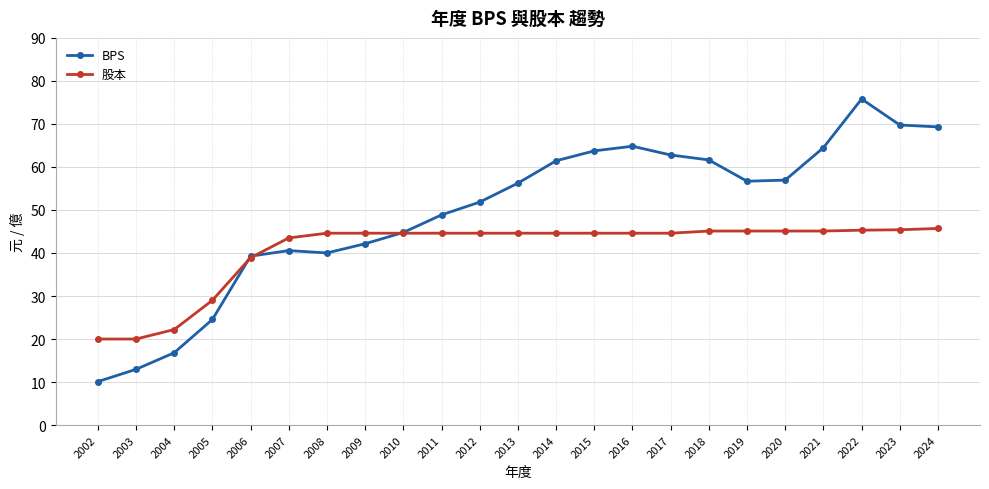

What is the value of the 股本 point at the 2nd from the left?

20.0